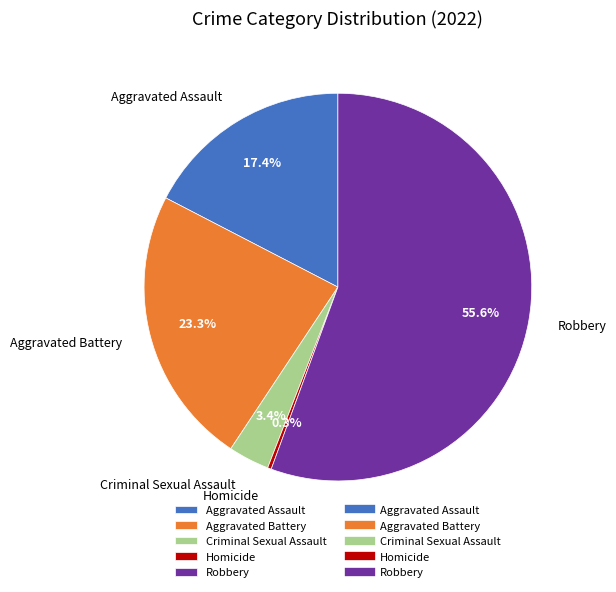

Is there a majority slice in this chart?

Yes